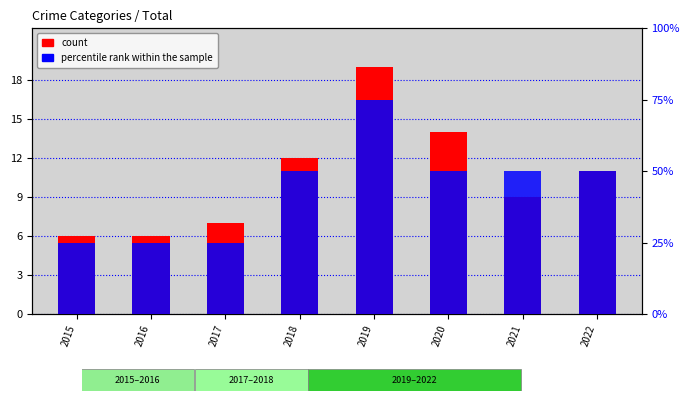

What is the sum of all count values?

84